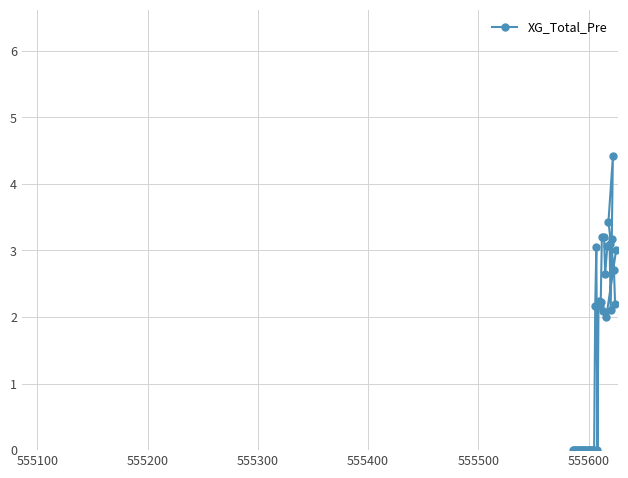

What is the maximum value shown in the chart?

4.4